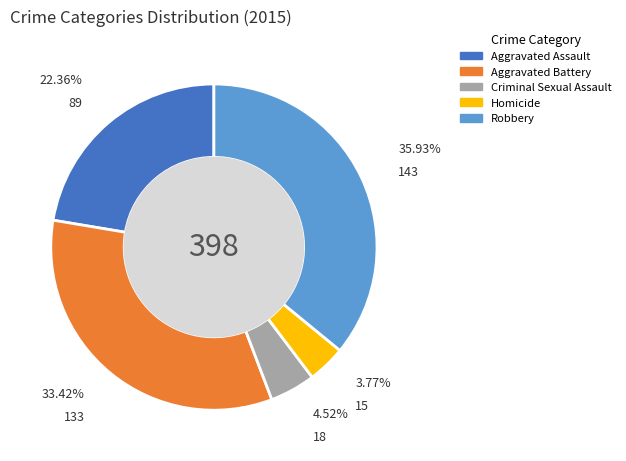

To the nearest percent, what portion does Aggravated Assault represent?

22%